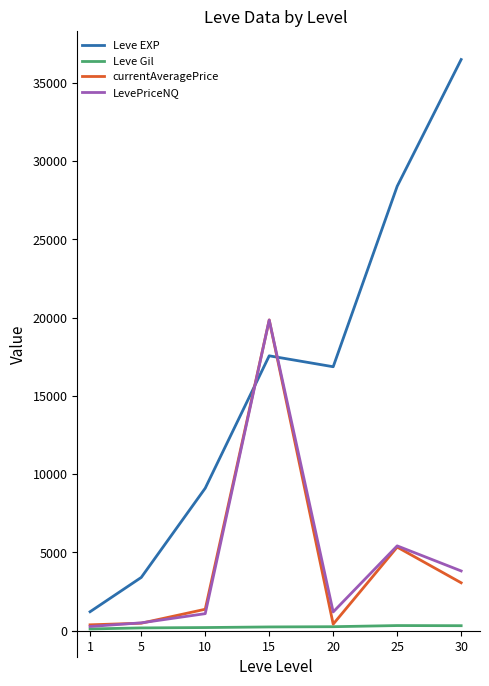

What is the sum of the currentAveragePrice values at 25 and 5?

5823.0